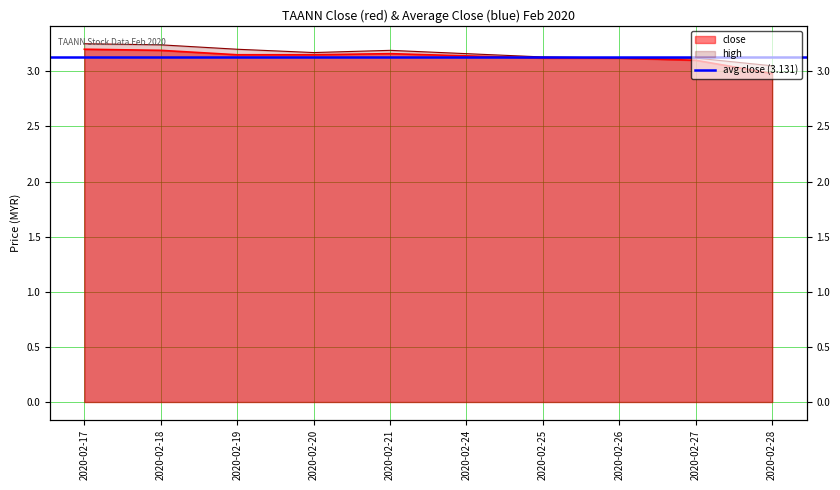

Reading right to left, transcribe all the data shown in this chart.

close: 3.0	3.1	3.1	3.1	3.1	3.2	3.1	3.1	3.2	3.2
high: 3.0	3.1	3.1	3.1	3.2	3.2	3.2	3.2	3.2	3.2